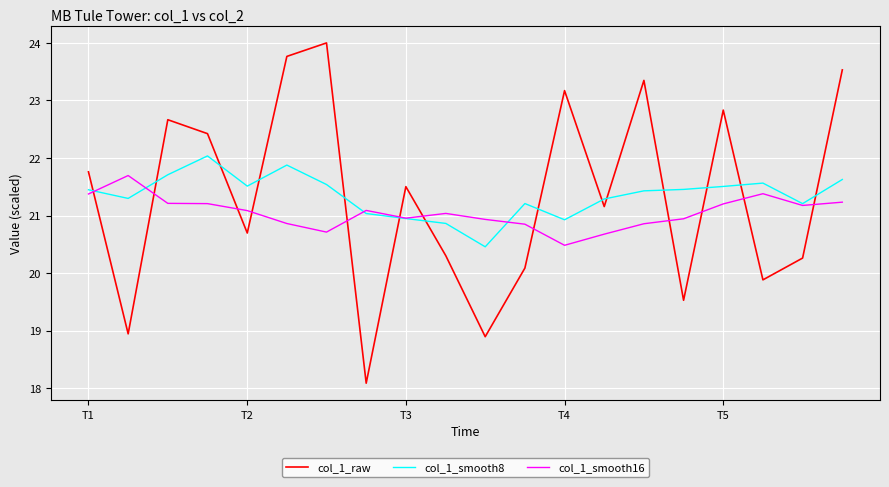

Which series has the widest spread of values?

col_1_raw